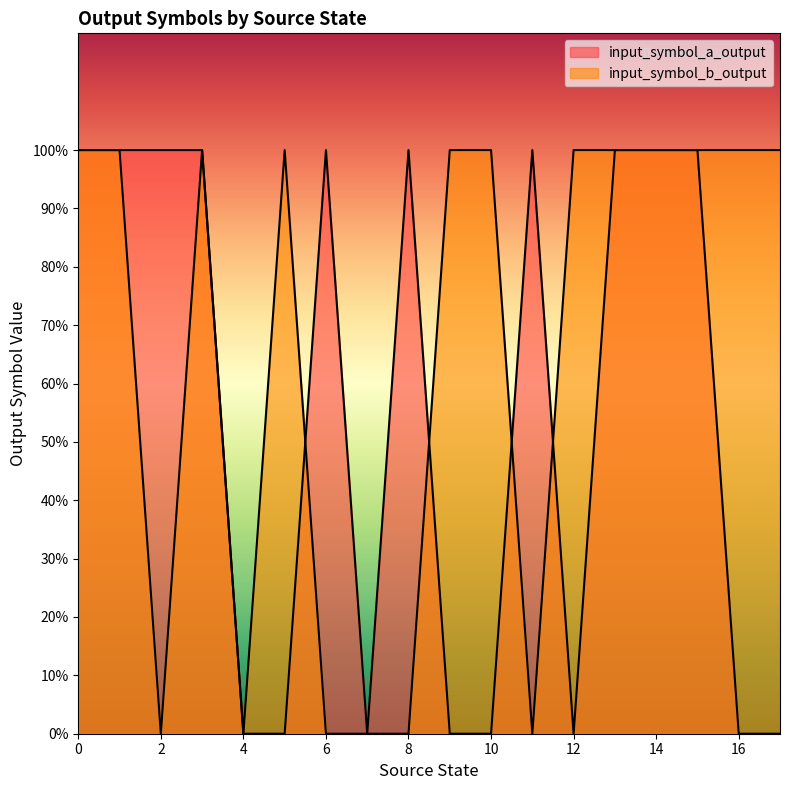

What is the difference between the maximum and second lowest values in the input_symbol_a_output series?

1